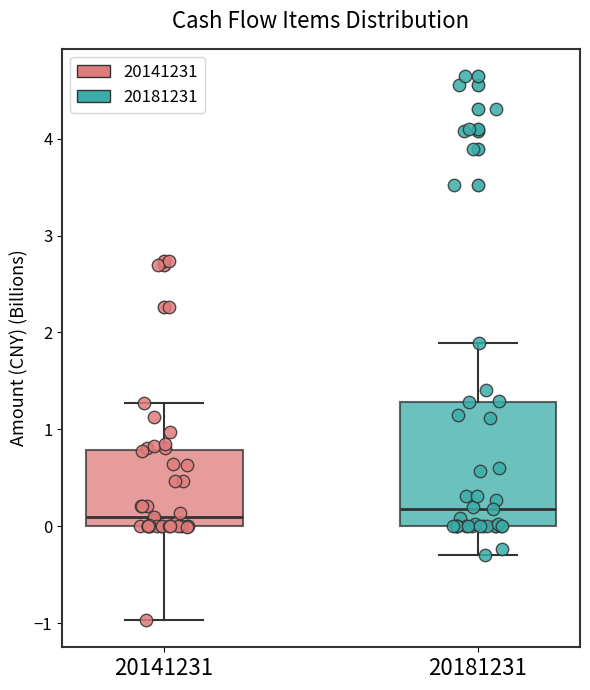

Which box is the tallest, from its lower edge to its upper edge?

20181231